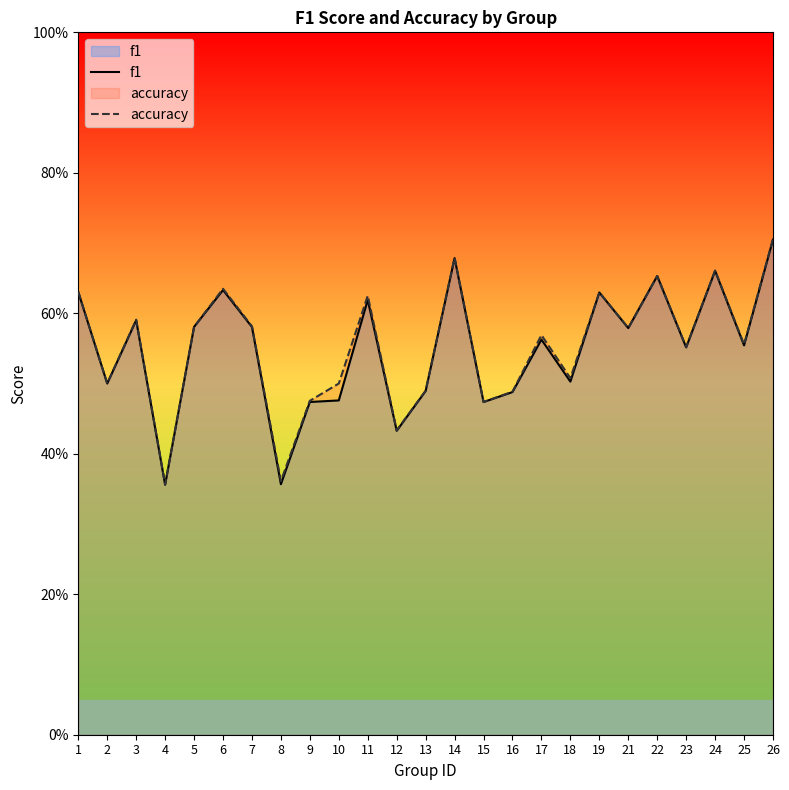

Does the chart display data point markers on the line(s)?

No